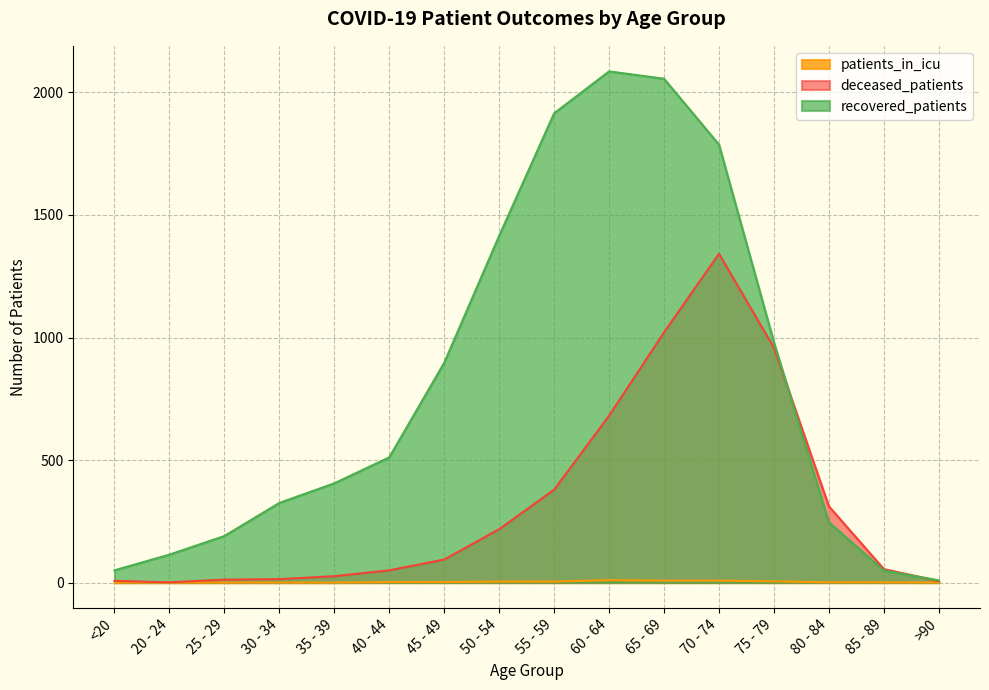

Where is deceased_patients nearest to the value 671?

60 - 64